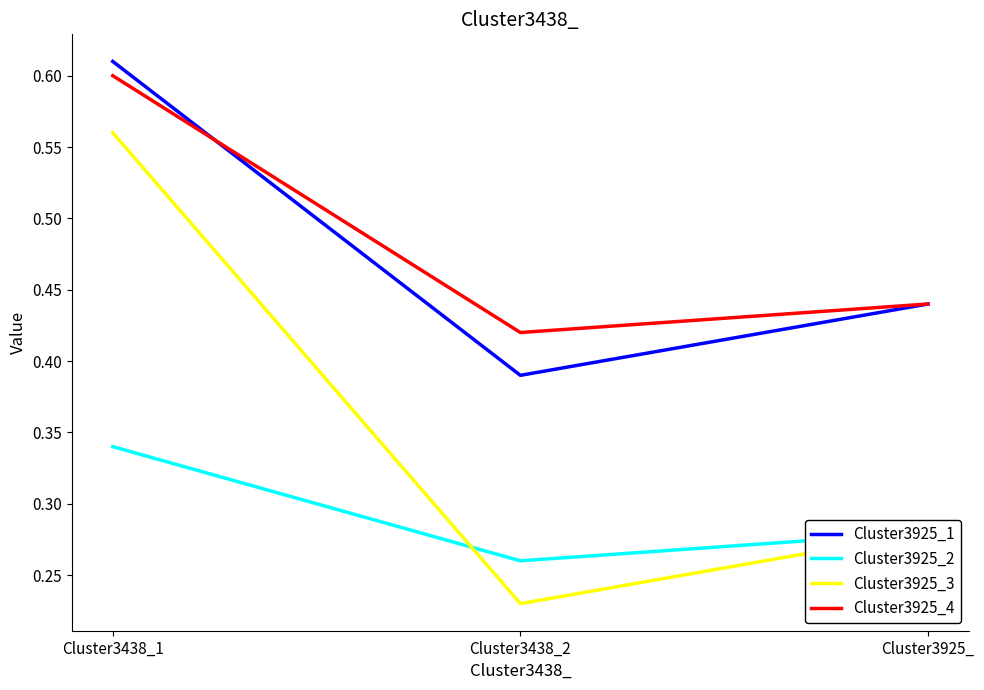

At Cluster3438_2, list the series in order from smallest to largest.

Cluster3925_3, Cluster3925_2, Cluster3925_1, Cluster3925_4